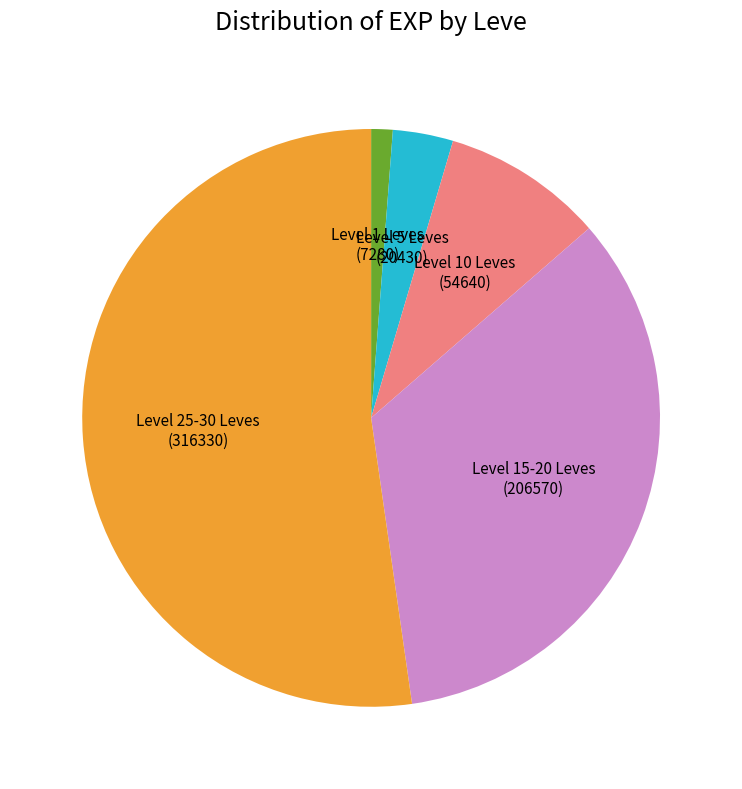

Do Level 15-20 Leves and Level 5 Leves together represent more than half of the pie?

No